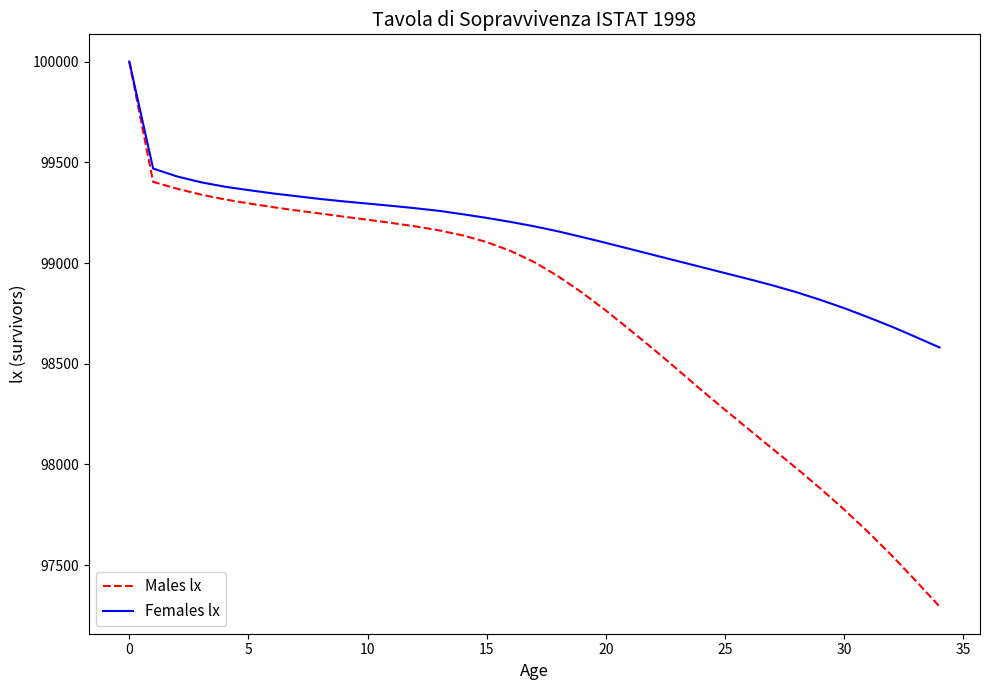

Which series has the largest total across all categories?

Females lx